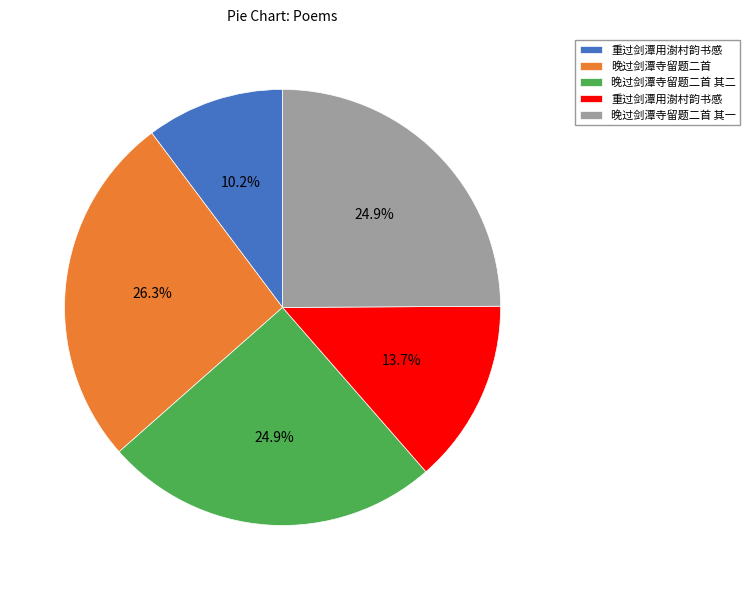

Is there a majority slice in this chart?

No